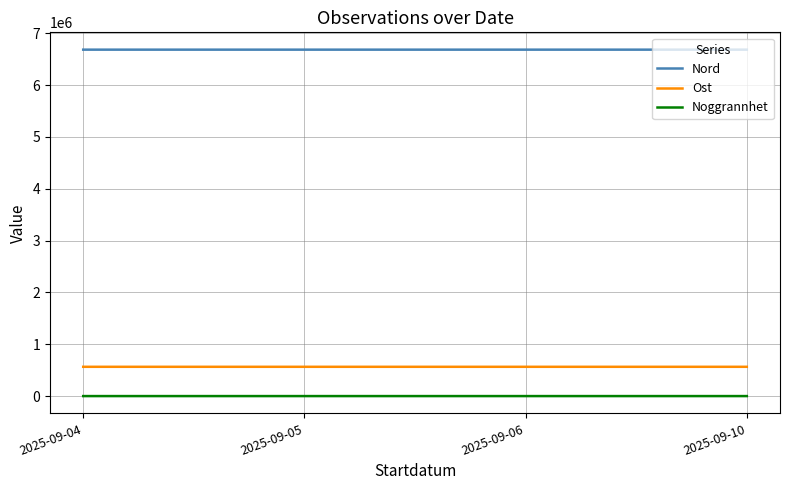

What is the difference between the Noggrannhet values at 2025-09-04 and 2025-09-10?

15.0